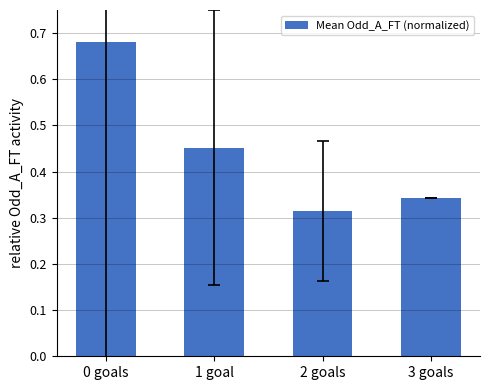

Is it true that the value at 3 goals is 0.5?

False